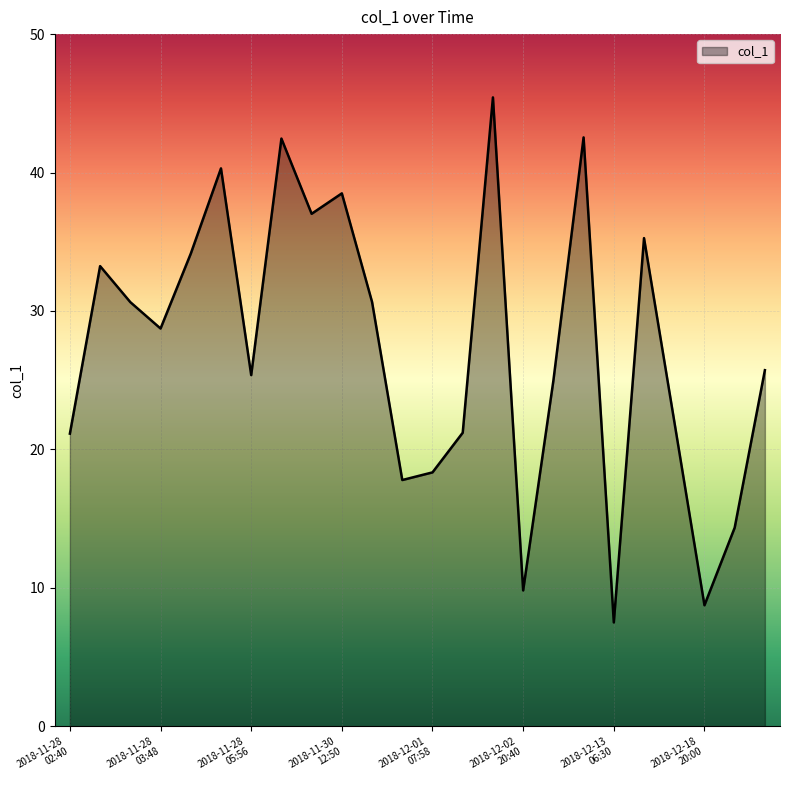

Count the number of values greater than 28.

12